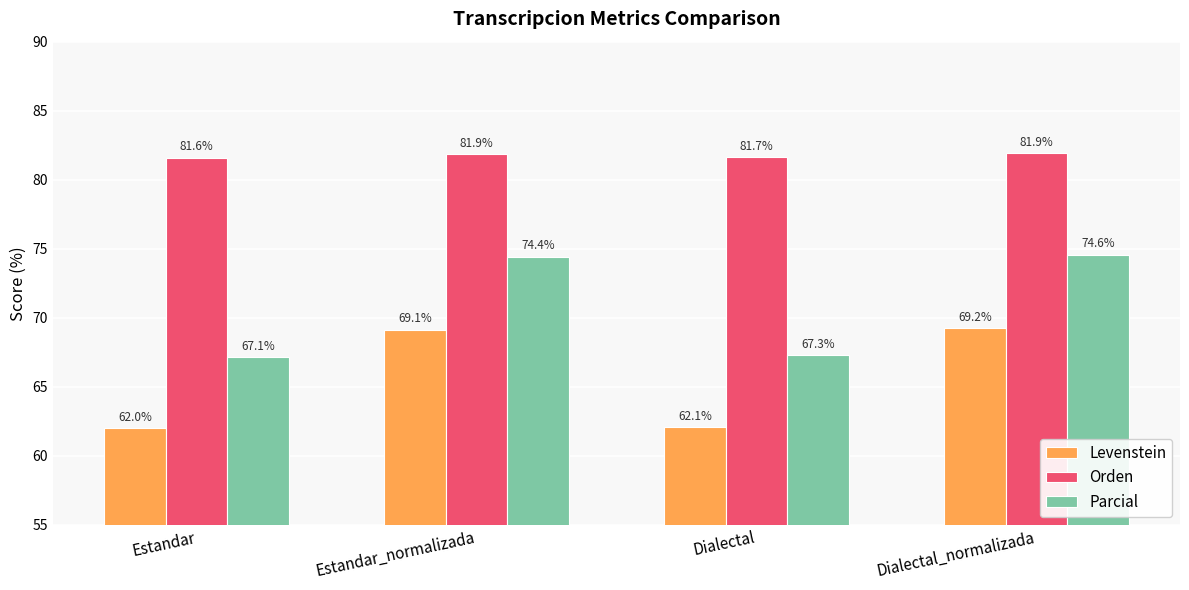

What is the label of the 2nd bar from the left?

Estandar_normalizada